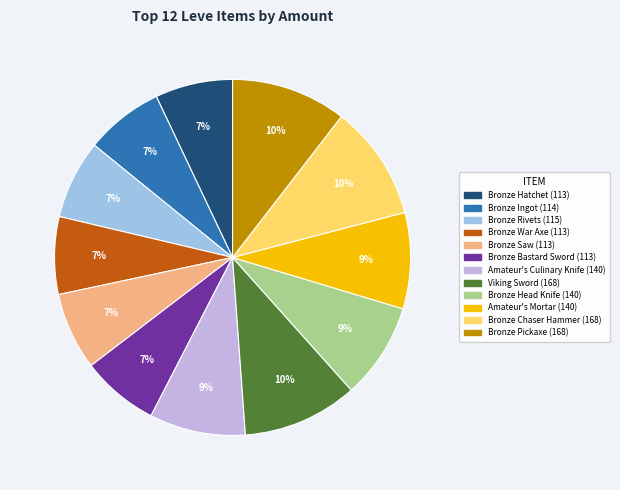

Between Amateur's Mortar and Bronze Bastard Sword, which is larger?

Amateur's Mortar